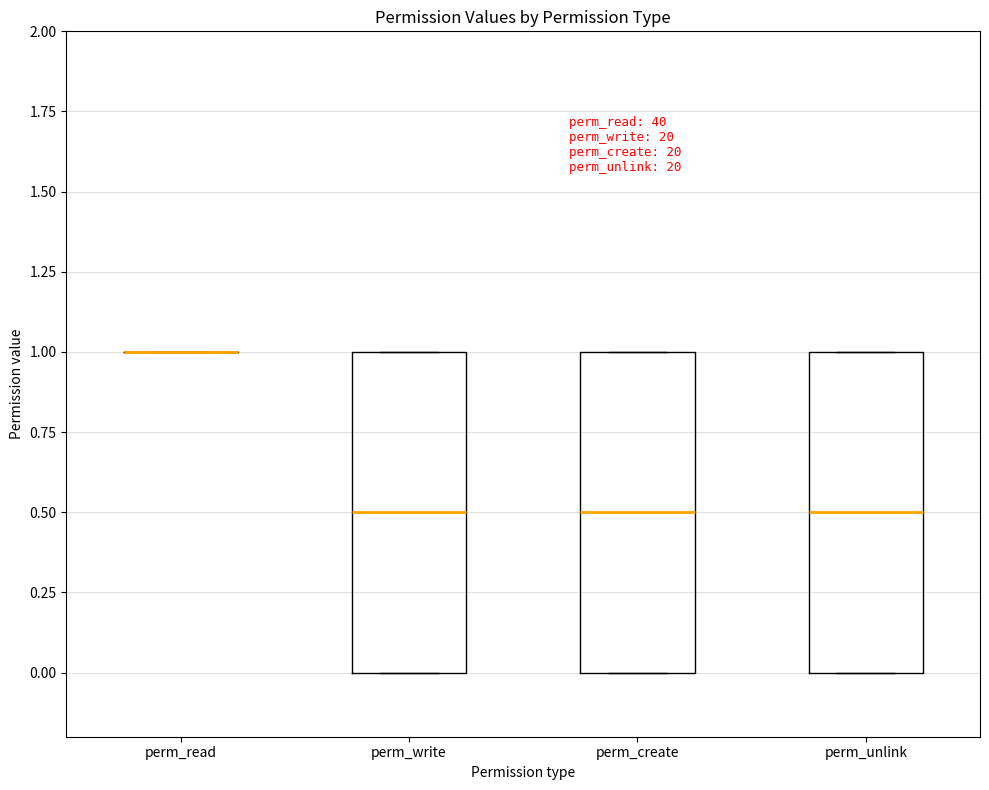

Reading left to right, transcribe this box plot: for each box, give where its median line is, the range the box spans, and where its two whiskers end, as read against the y-axis. The values are not printed on the chart, so give them approximately, as read against the axis.

perm_read: box collapsed to a line at 1.0, whiskers 1.0 to 1.0
perm_write: median 0.5, box 0.0 to 1.0, whiskers 0.0 to 1.0
perm_create: median 0.5, box 0.0 to 1.0, whiskers 0.0 to 1.0
perm_unlink: median 0.5, box 0.0 to 1.0, whiskers 0.0 to 1.0